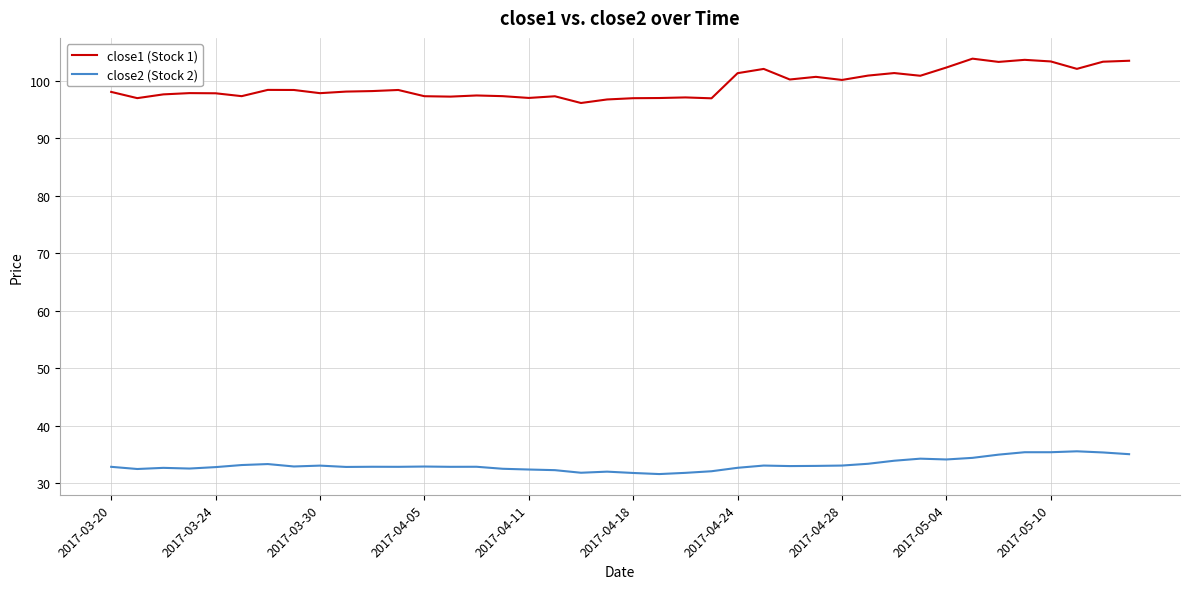

True or false: close2 (Stock 2) and close1 (Stock 1) intersect in this chart.

False